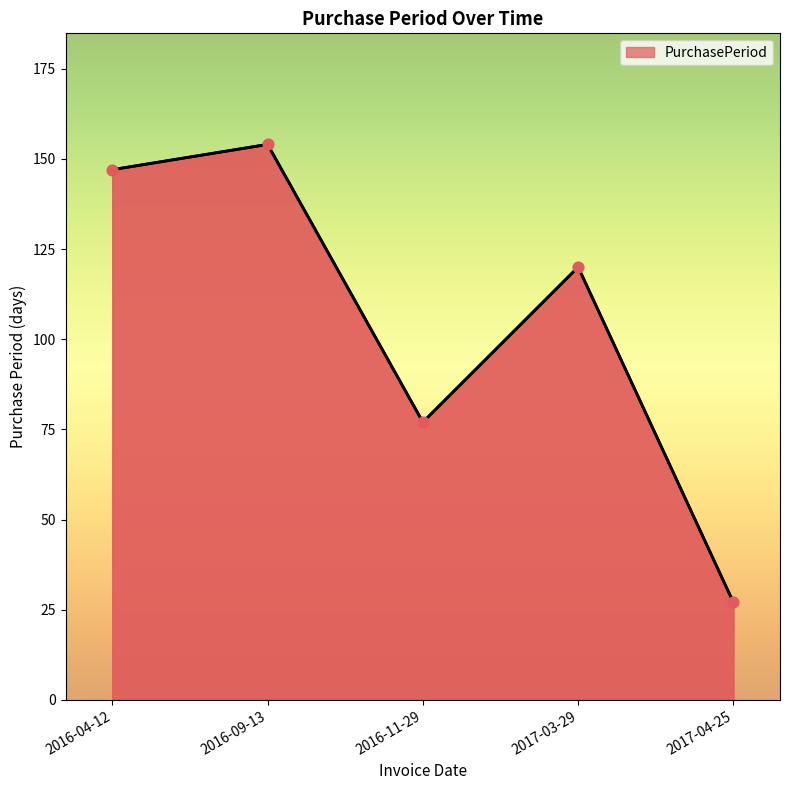

Between 2016-04-12 and 2016-11-29, which is larger?

2016-04-12